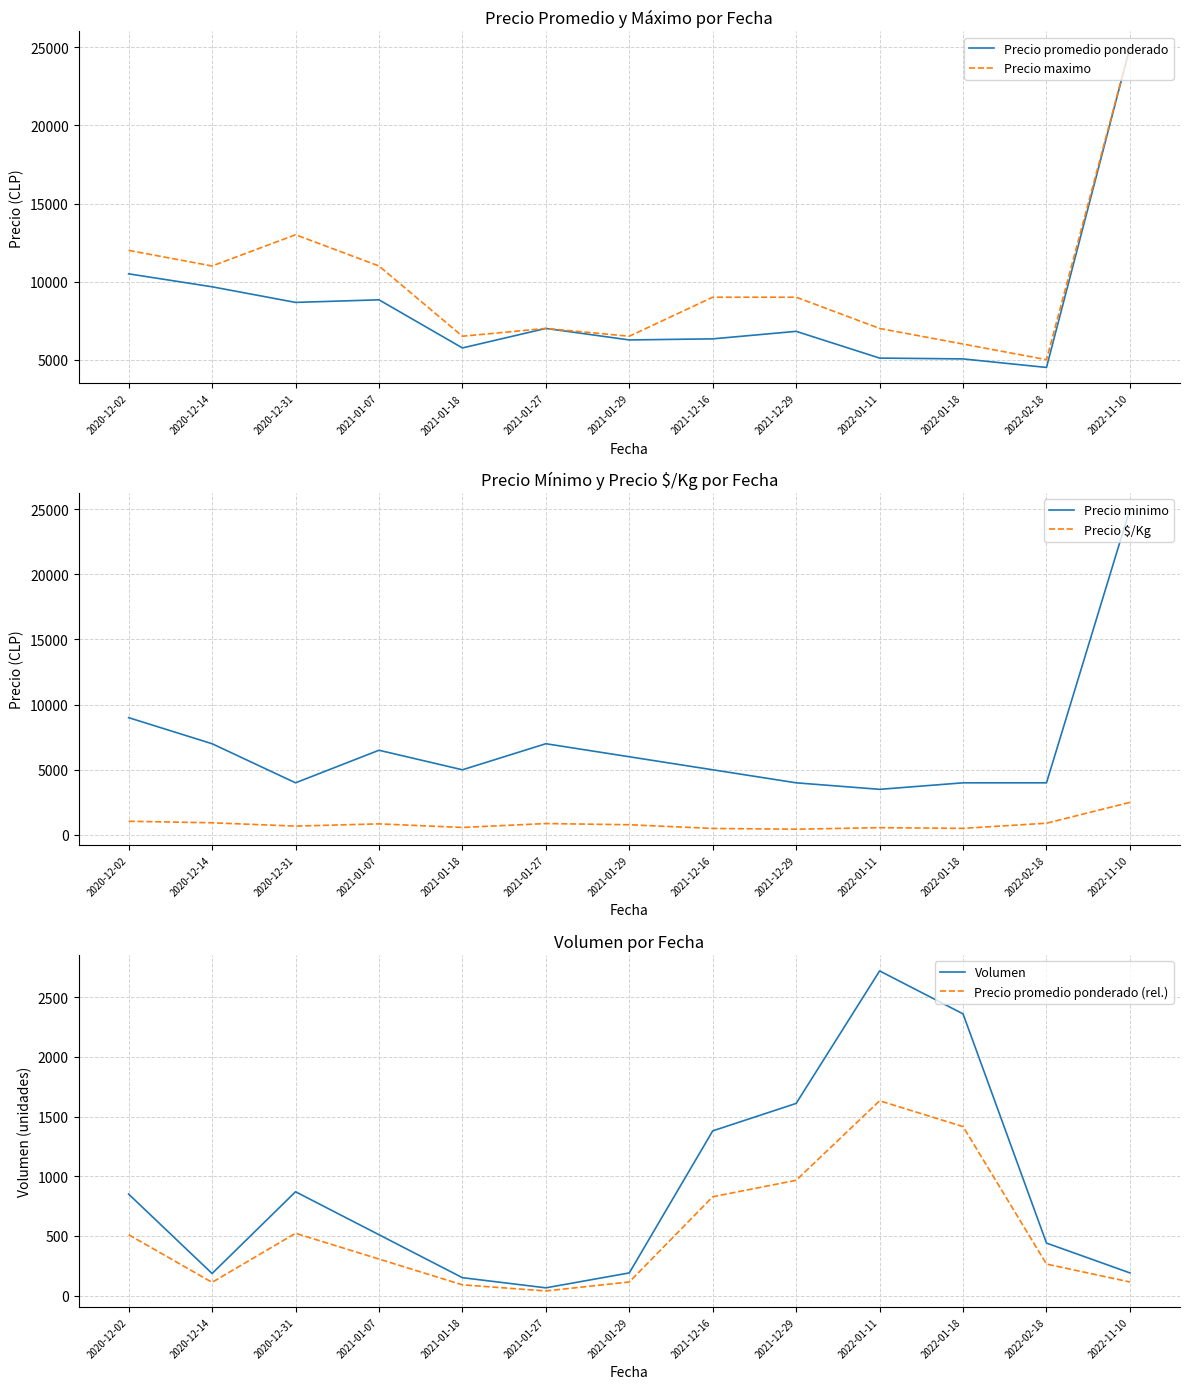

Reading right to left, list all the values displayed in this chart.

Precio promedio ponderado: 25000	4500	5048	5100	6813	6333	6263	7000	5750	8833	8667	9667	10497
Precio maximo: 25000	5000	6000	7000	9000	9000	6500	7000	6500	11000	13000	11000	12000
Precio minimo: 25000	4000	4000	3500	4000	5000	6000	7000	5000	6500	4000	7000	9000
Precio $/Kg: 2500	900	505	558	441	500	783	875	575	850	678	933	1050
Volumen: 190	440	2360	2720	1610	1380	190	65	150	510	870	185	850
Precio promedio ponderado (rel.): 114	264	1416	1632	966	828	114	39	90	306	522	111	510